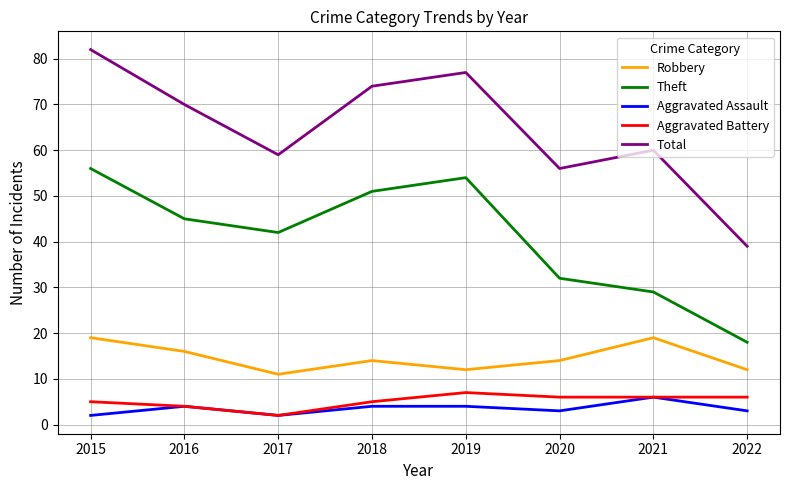

Reading right to left, what are all the values shown in this chart?

Robbery: 12	19	14	12	14	11	16	19
Theft: 18	29	32	54	51	42	45	56
Aggravated Assault: 3	6	3	4	4	2	4	2
Aggravated Battery: 6	6	6	7	5	2	4	5
Total: 39	60	56	77	74	59	70	82